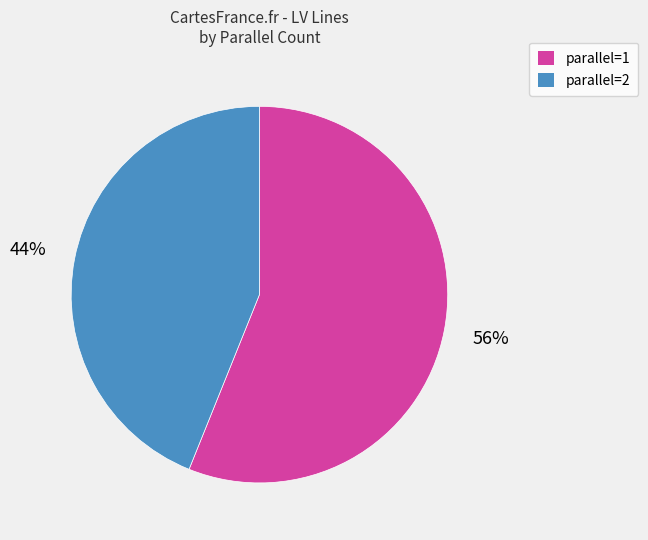

Between parallel=2 and parallel=1, which is larger?

parallel=1